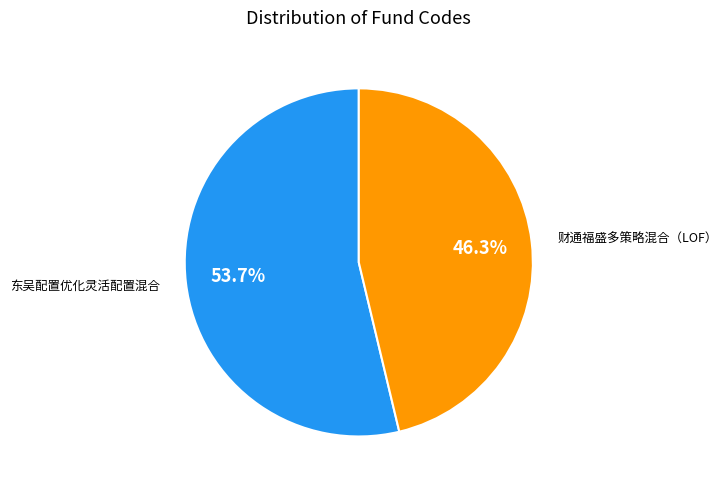

Rank the categories by value from highest to lowest.

东吴配置优化灵活配置混合, 财通福盛多策略混合（LOF）